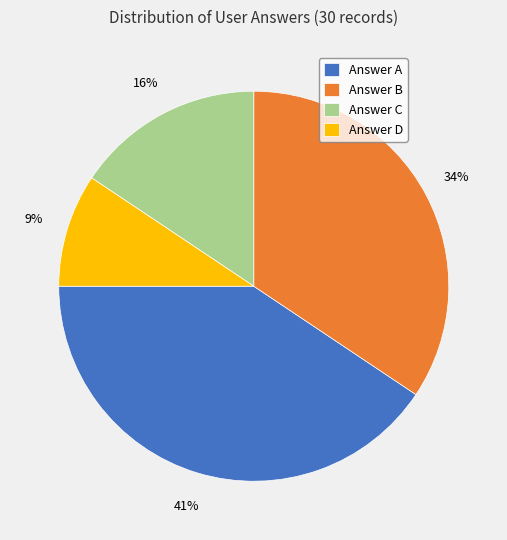

Which has a higher value, Answer B or Answer D?

Answer B